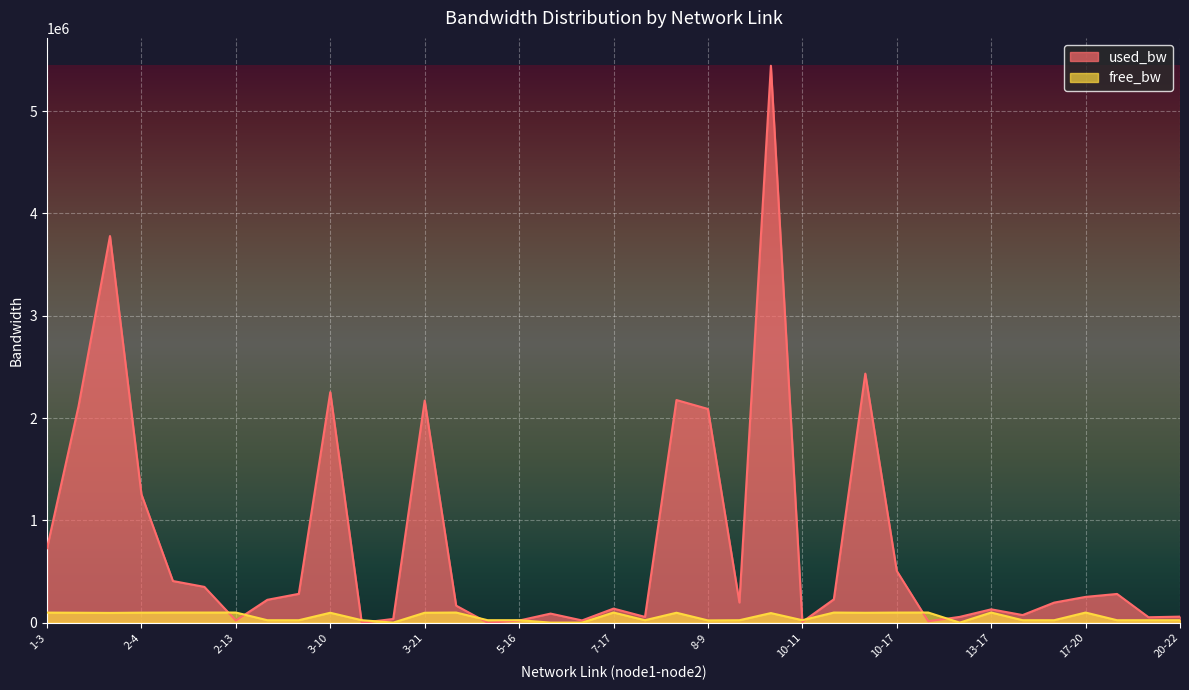

At how many categories does at least one series exceed 1040315?

9